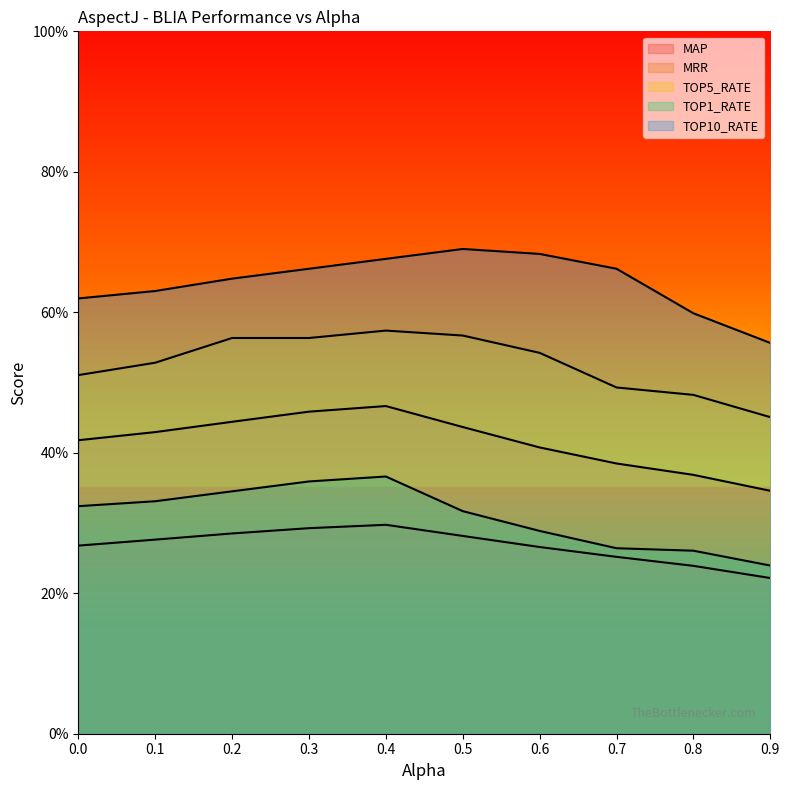

The value of MRR at 0.9 is 0.1. True or false?

False